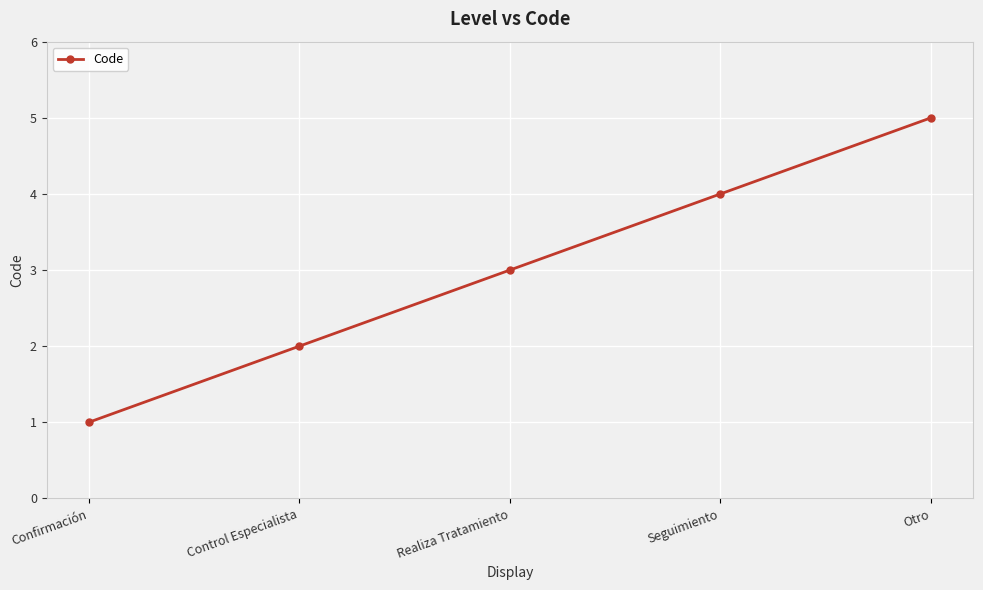

How many values are below 3?

2